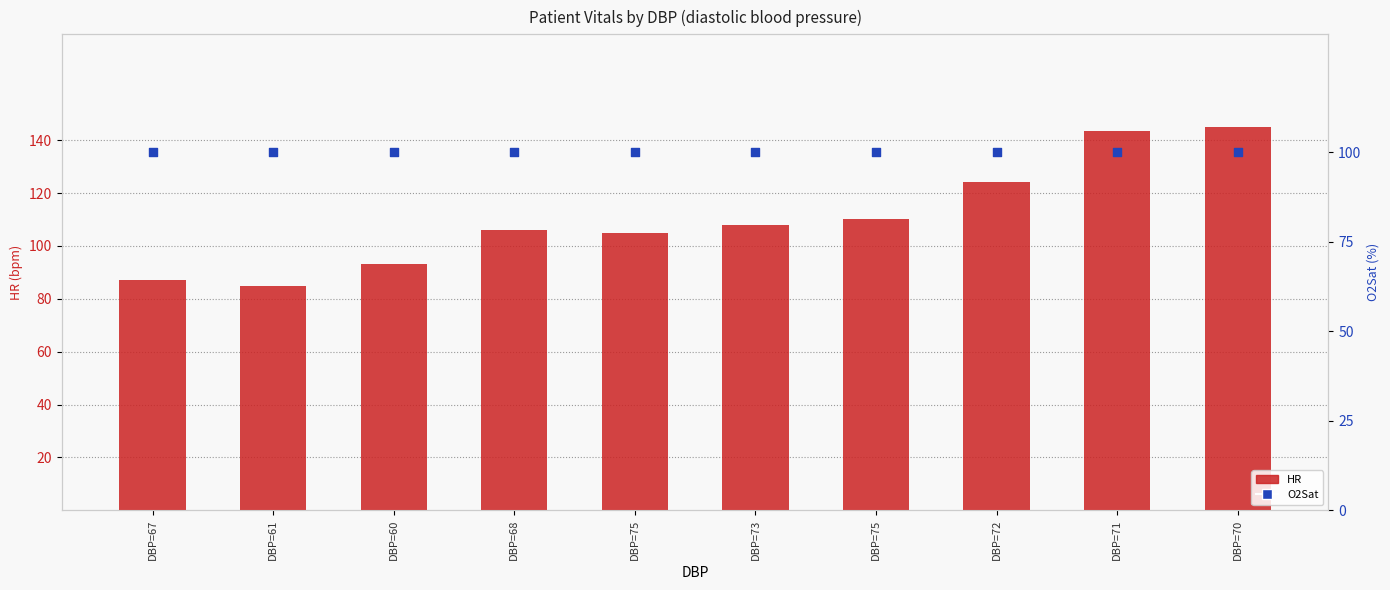

Which series contains the lowest Y value?

SBP